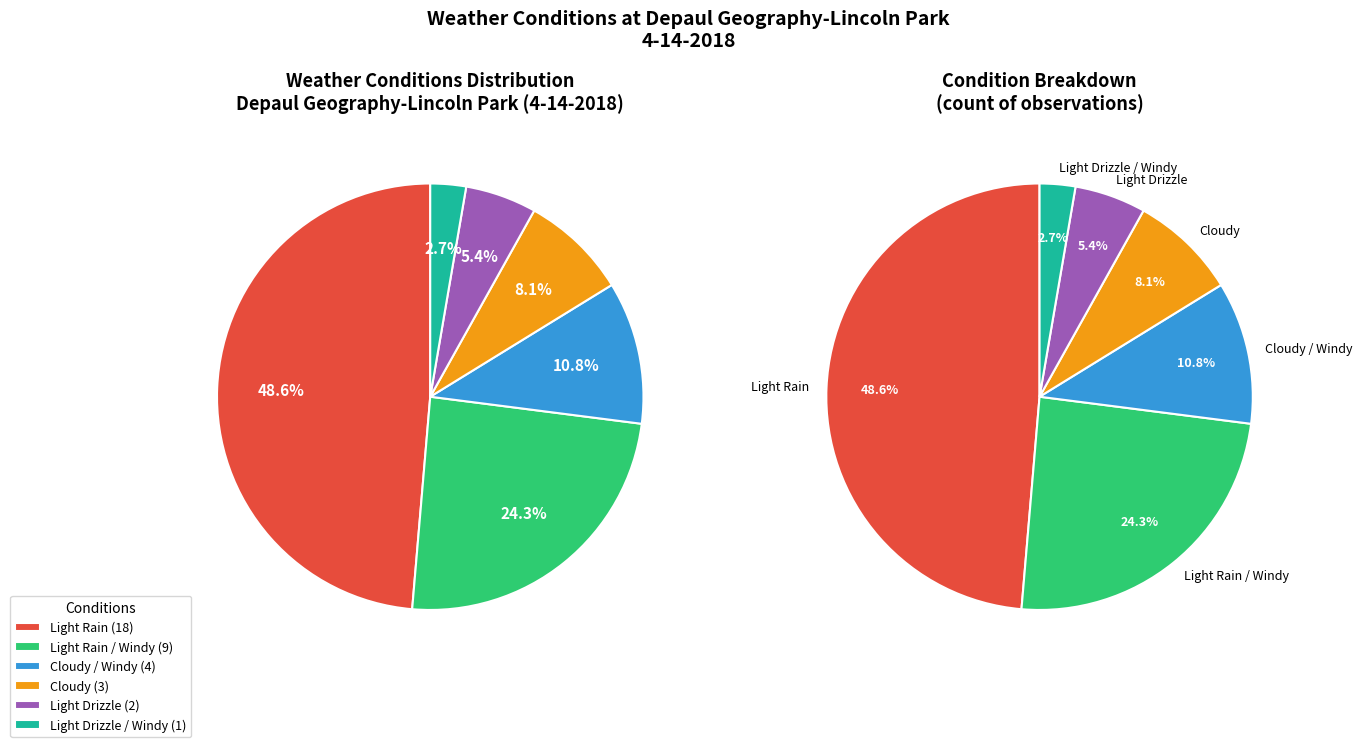

What is the change in value from Cloudy / Windy to Light Drizzle?

-2